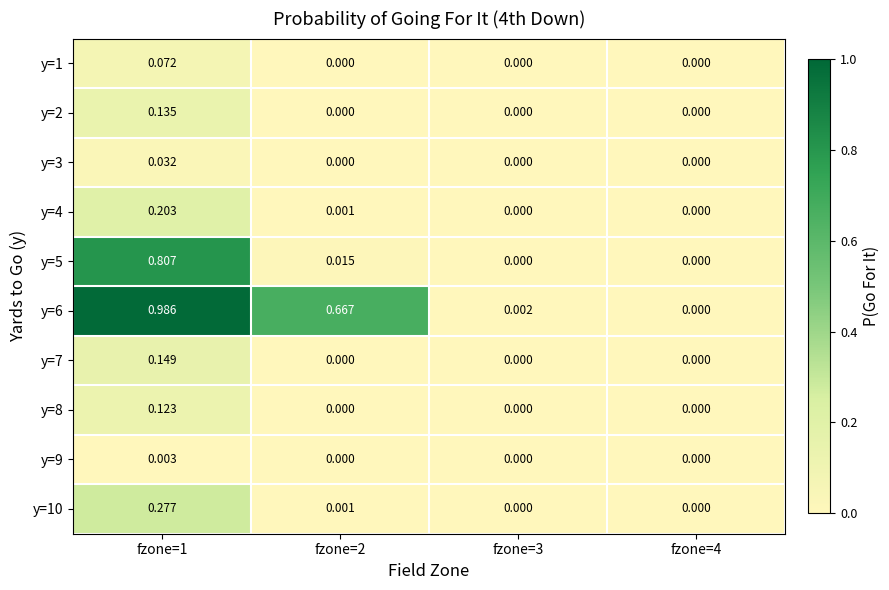

How many positive values does the y=7 series have?

1